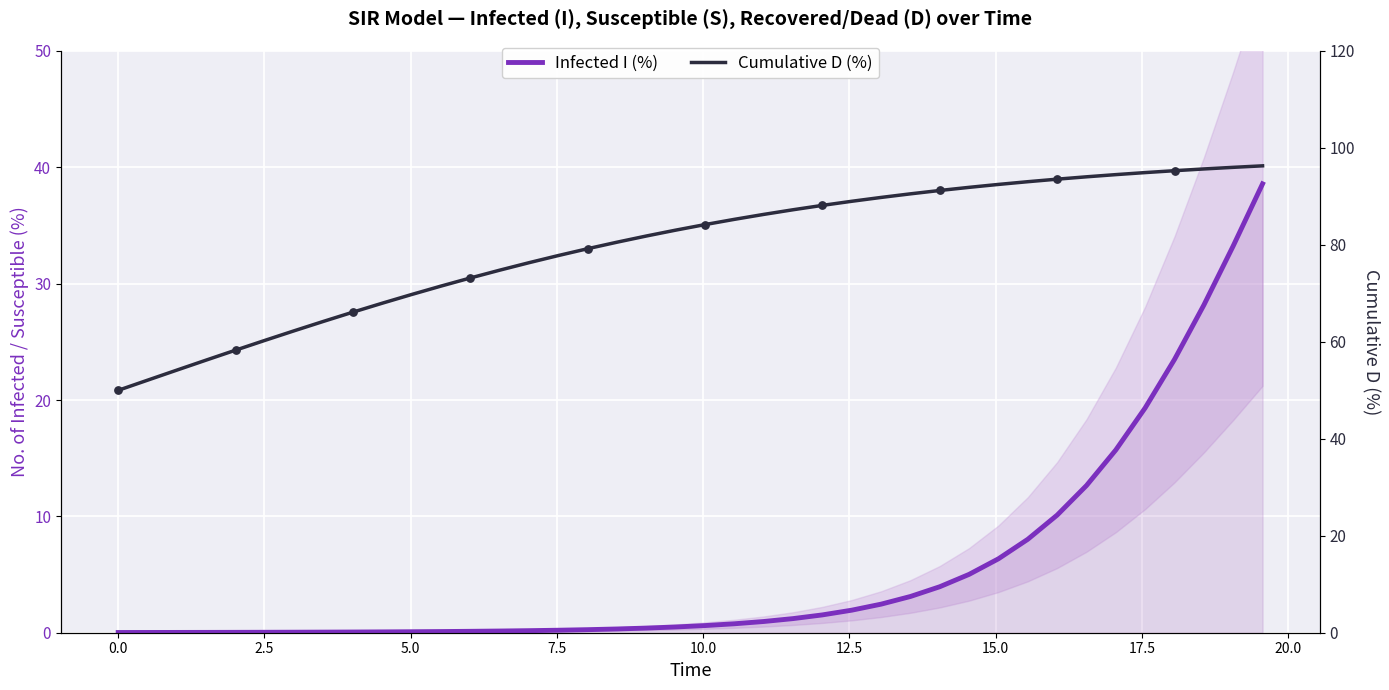

Which series has the largest total across all categories?

Cumulative D fraction